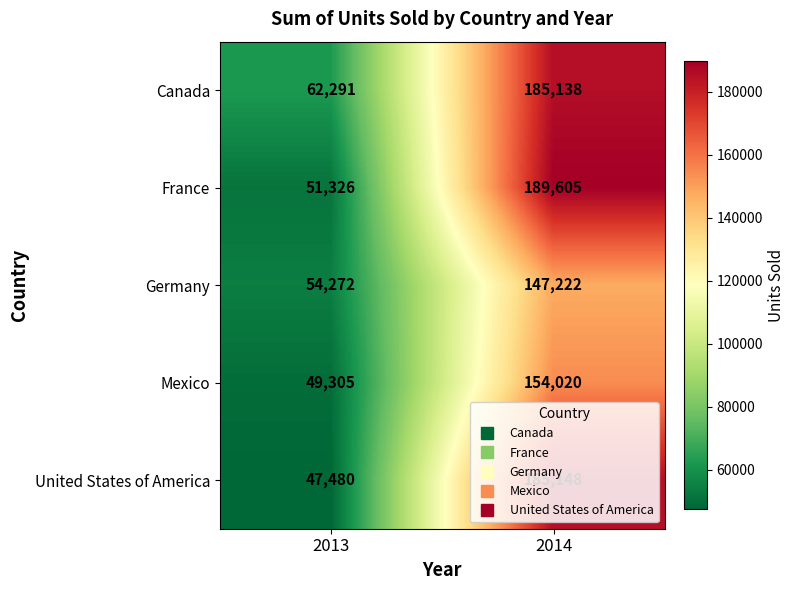

What is the sum of all France values?

240931